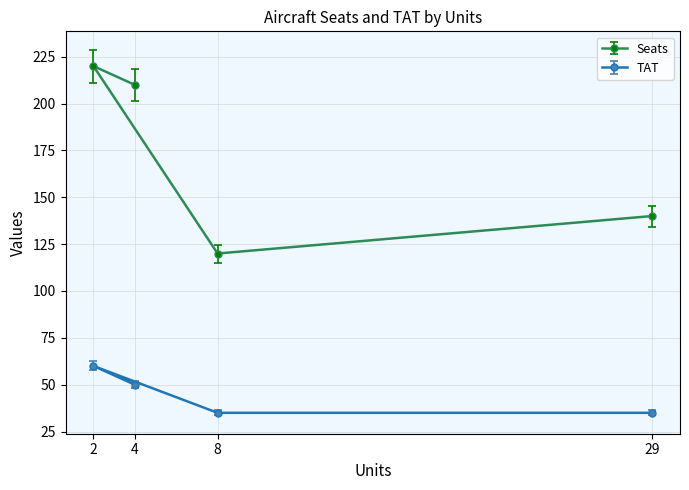

What is the value of the Seats point at the 4th from the left?

140